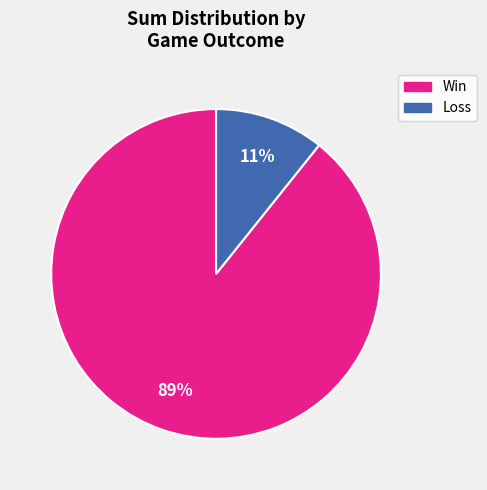

Does any single category account for the majority?

Yes